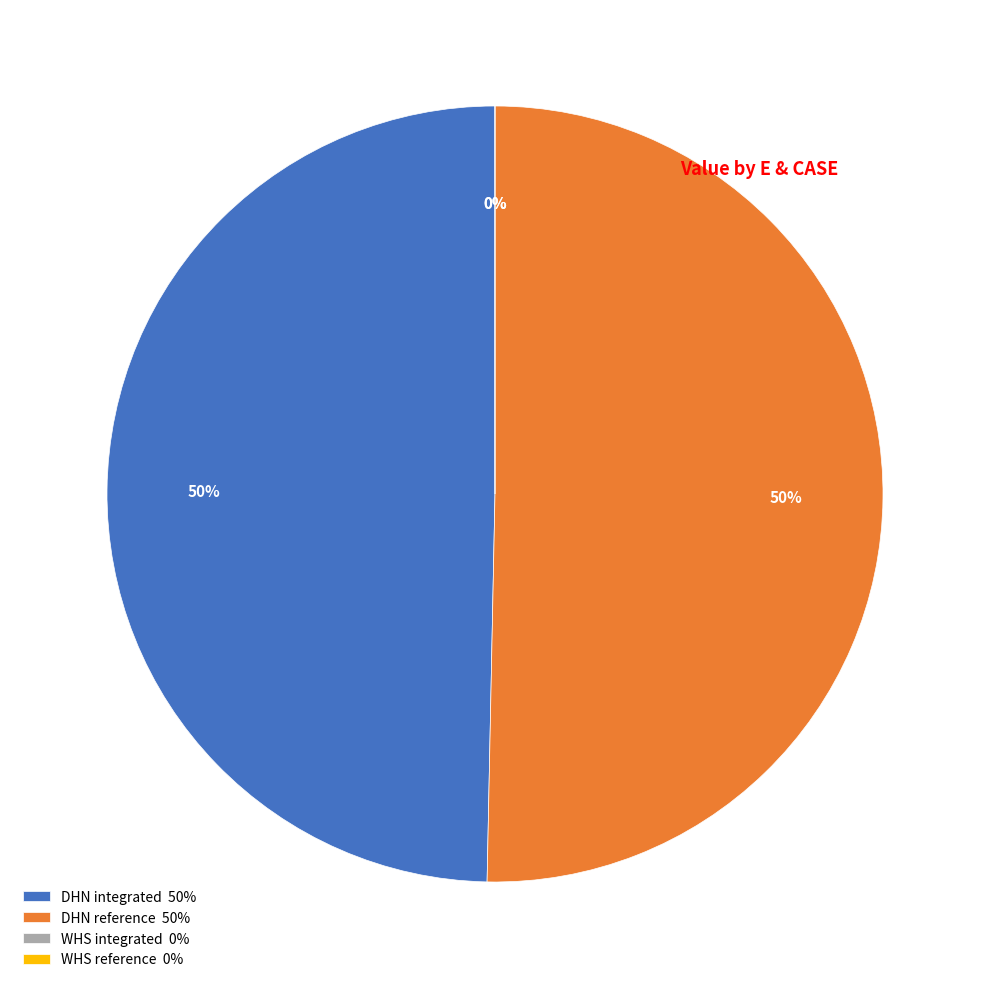

The DHN integrated slice represents 55% of the pie. True or false?

False